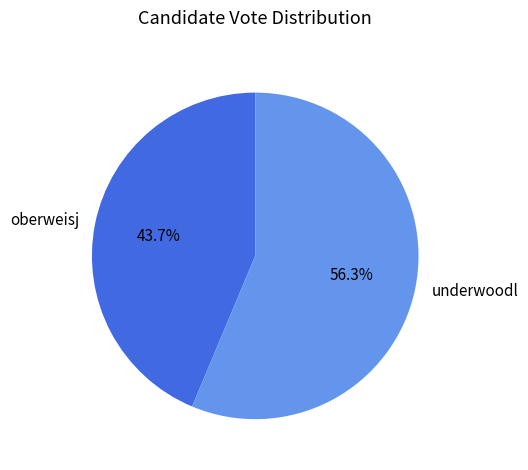

What percentage is the oberweisj slice, to the nearest percent?

44%